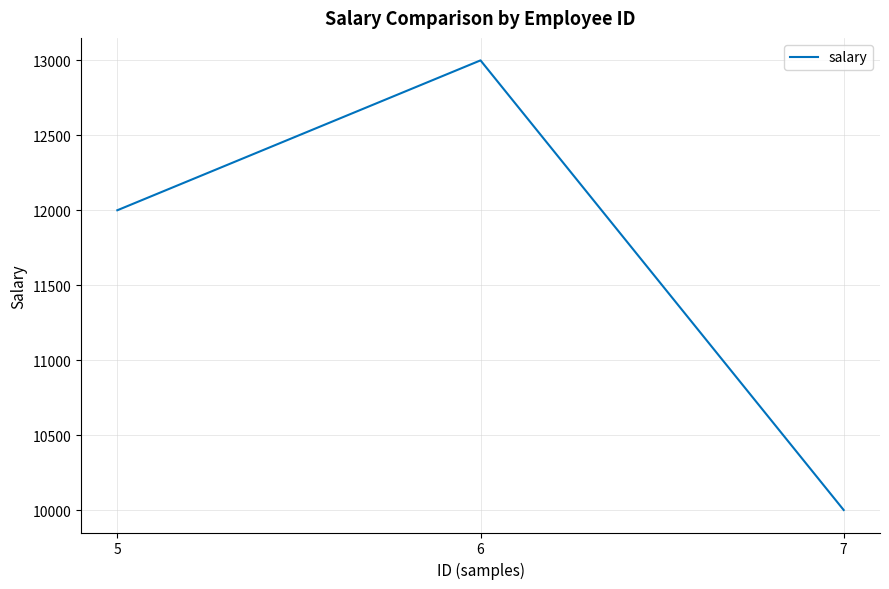

What is the approximate value at 5, to the nearest 100?

12000